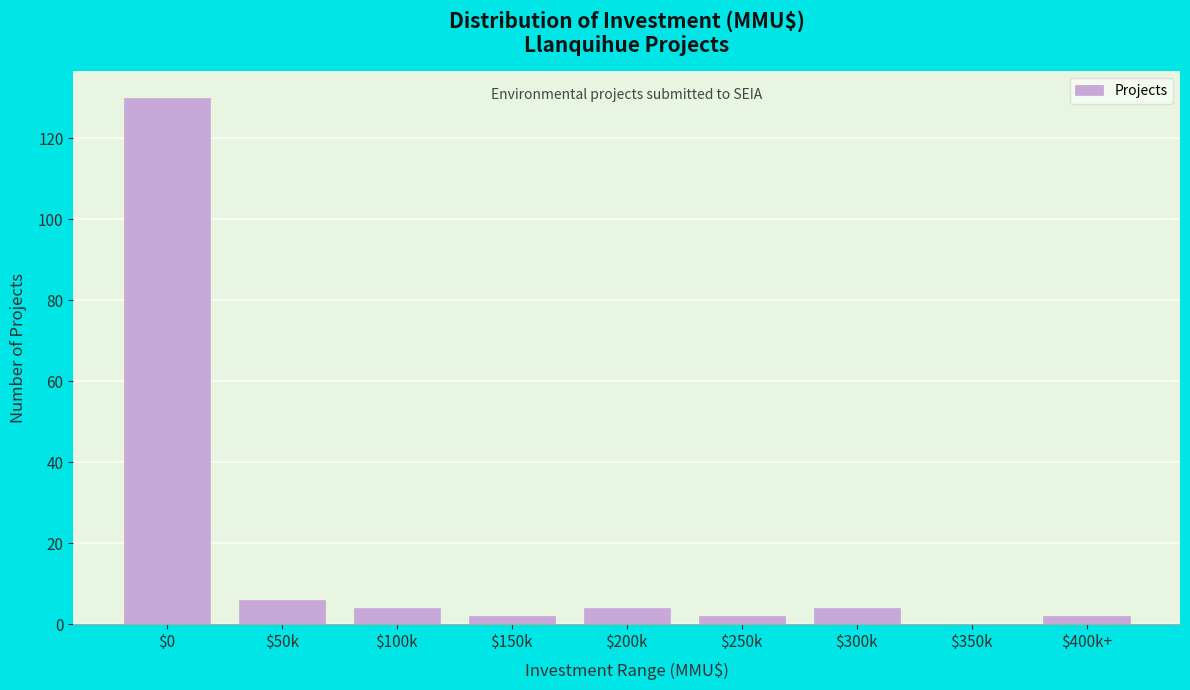

What is the sum of all values?

154